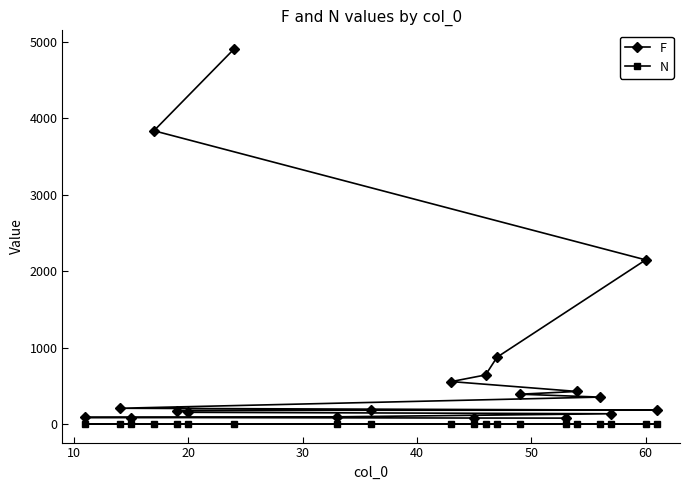

At how many categories does at least one series exceed 1563?

3